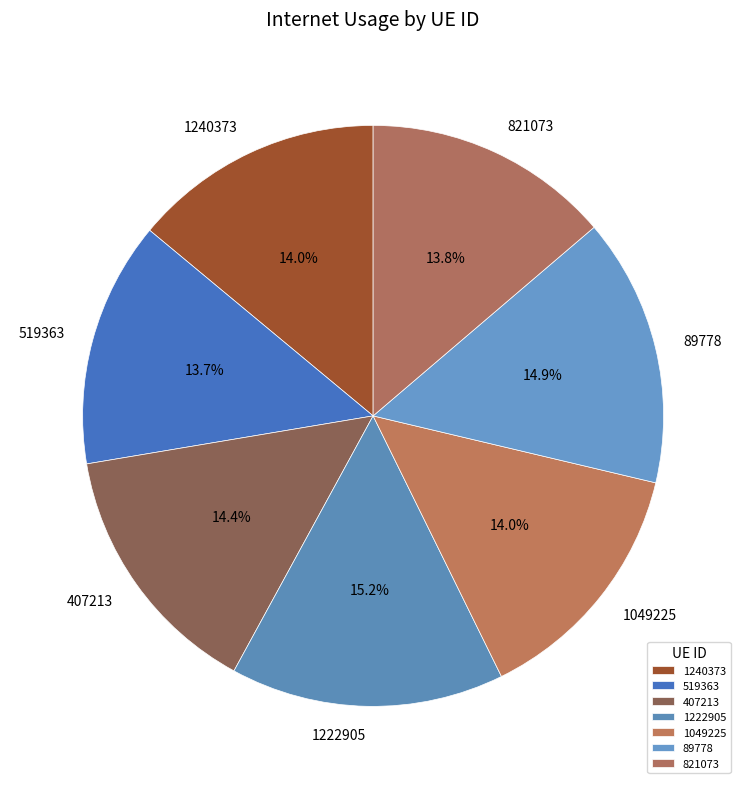

True or false: 821073 accounts for 1% of the total.

False